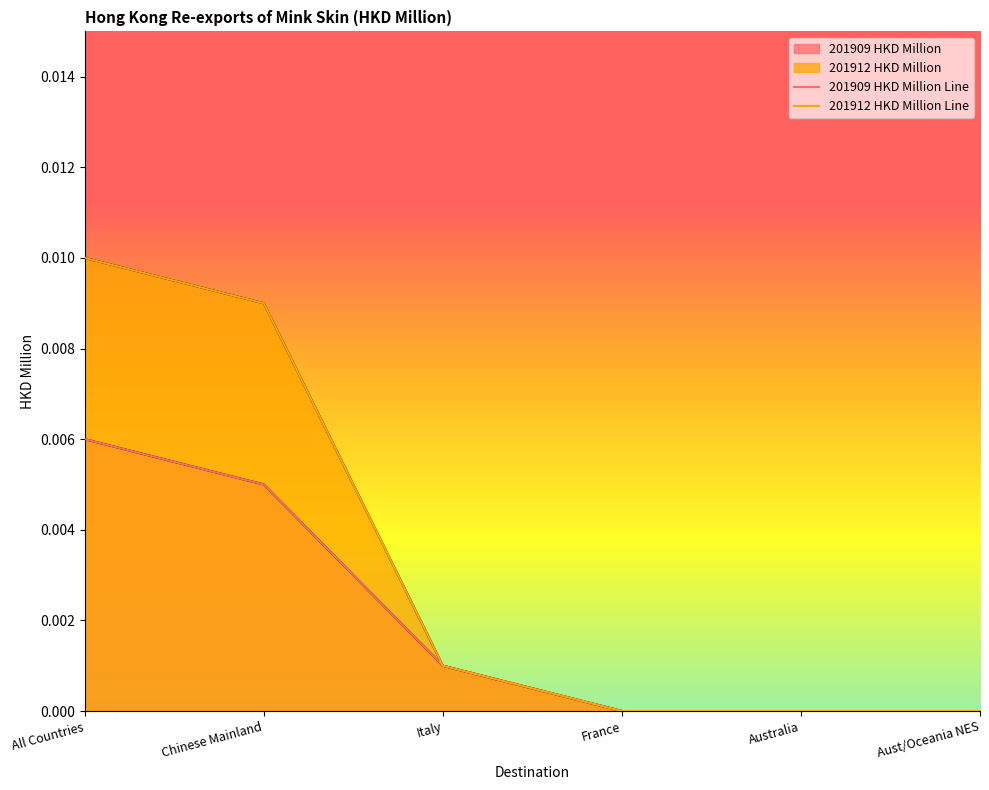

What is the label of the 1st point from the left?

All Countries